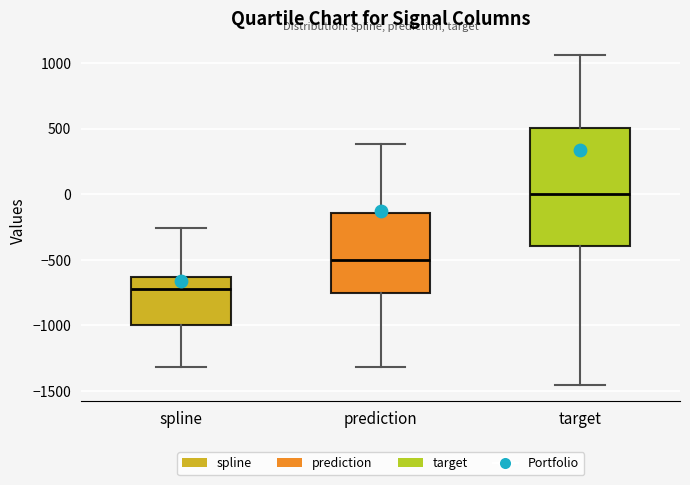

Reading left to right, transcribe this box plot: for each box, give where its median line is, the range the box spans, and where its two whiskers end, as read against the y-axis. The values are not printed on the chart, so give them approximately, as read against the axis.

spline: median -700, box -1000 to -650, whiskers -1300 to -250
prediction: median -500, box -750 to -150, whiskers -1300 to 400
target: median 0, box -400 to 500, whiskers -1450 to 1050